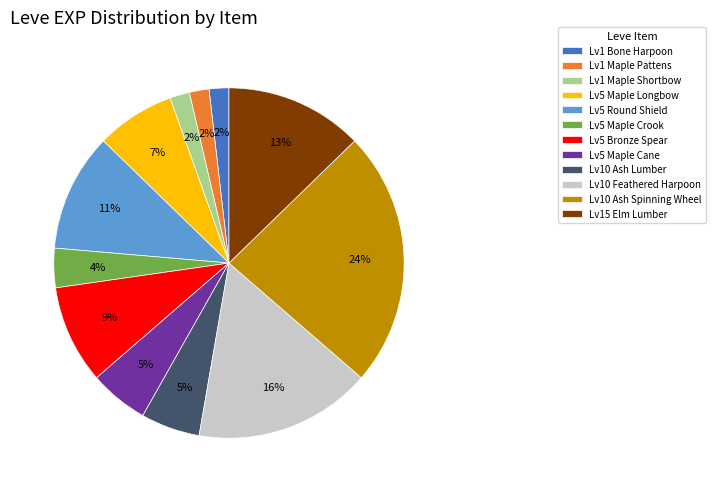

How many segments does this pie chart have?

12